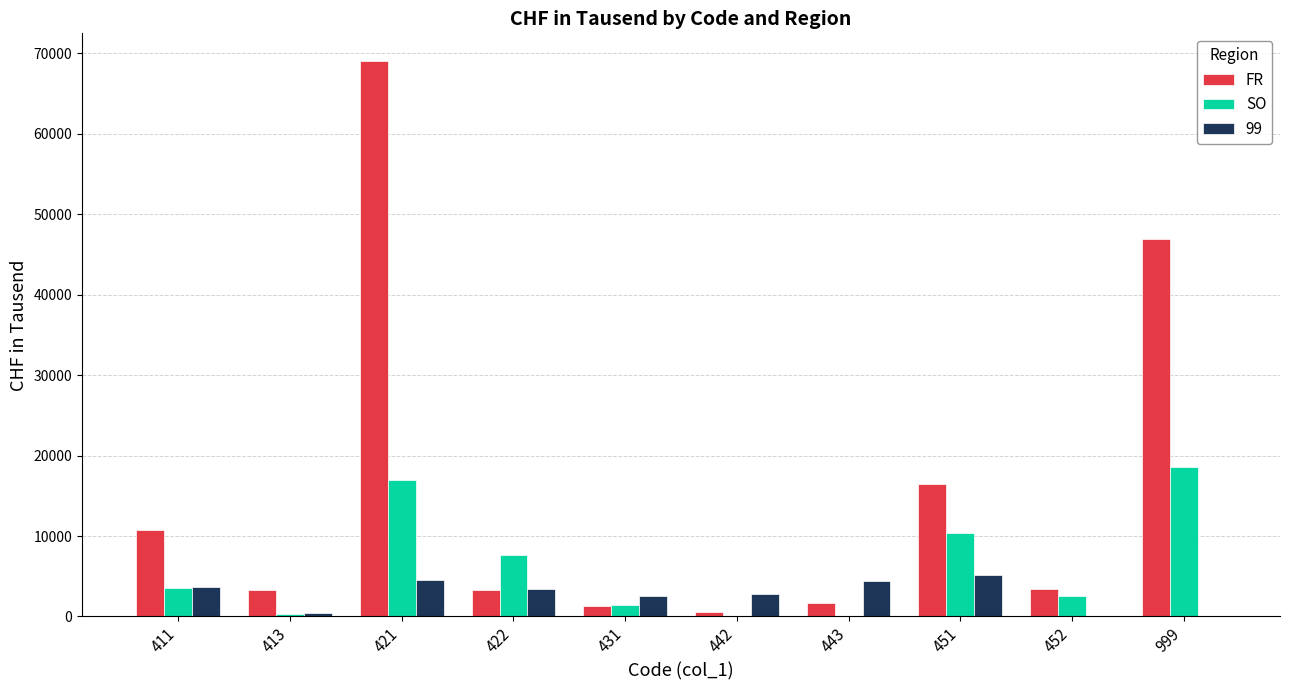

What is the highest value of the SO series?

18534